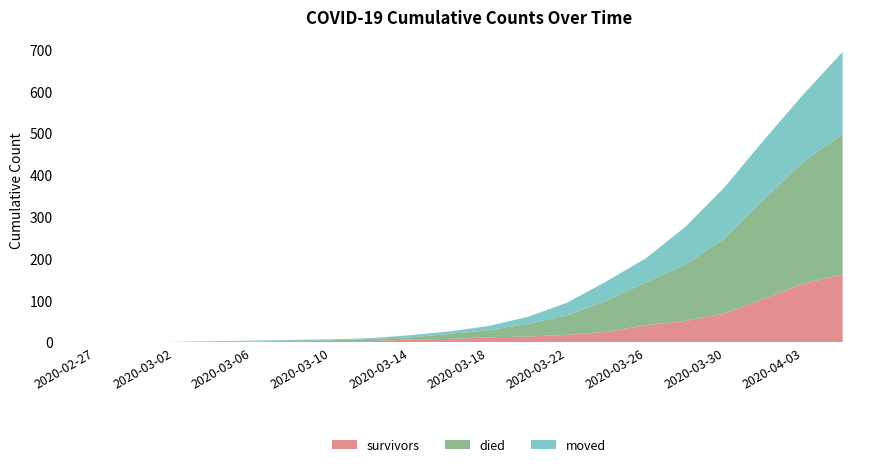

Reading right to left, what are all the values shown in this chart?

survivors: 163	140	104	69	51	41	25	18	14	12	8	7	3	3	3	2	2	0	0	0
died: 335	292	238	180	135	103	74	47	30	17	12	5	5	2	2	0	0	0	0	0
moved: 197	161	142	122	90	57	47	30	17	10	6	5	2	2	1	2	1	1	0	0